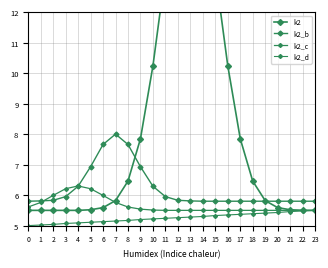

How many lines are shown in the chart?

4